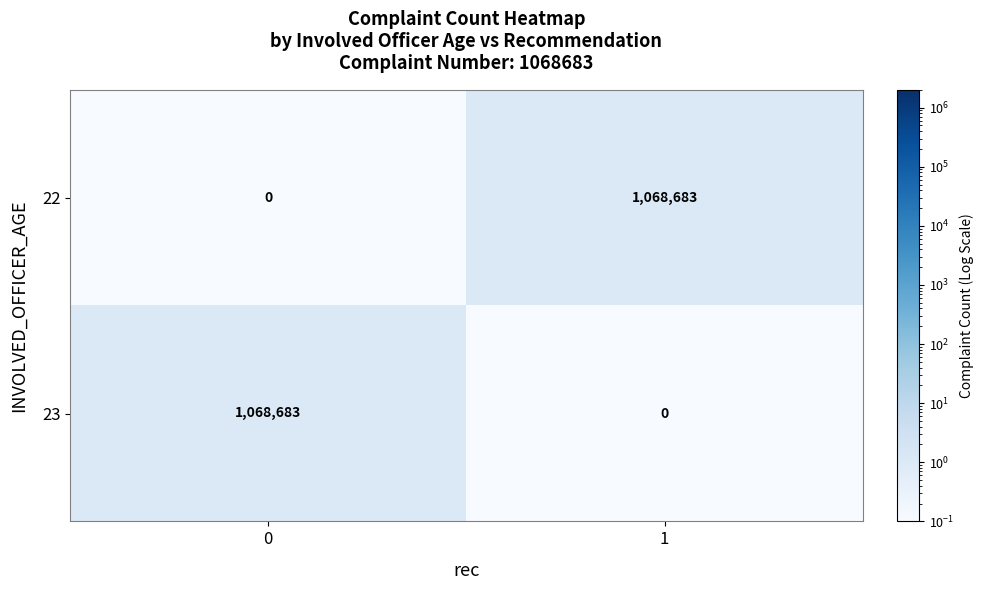

Reading left to right, what are all the values shown in this chart?

22: 0=0	1=1068683
23: 0=1068683	1=0